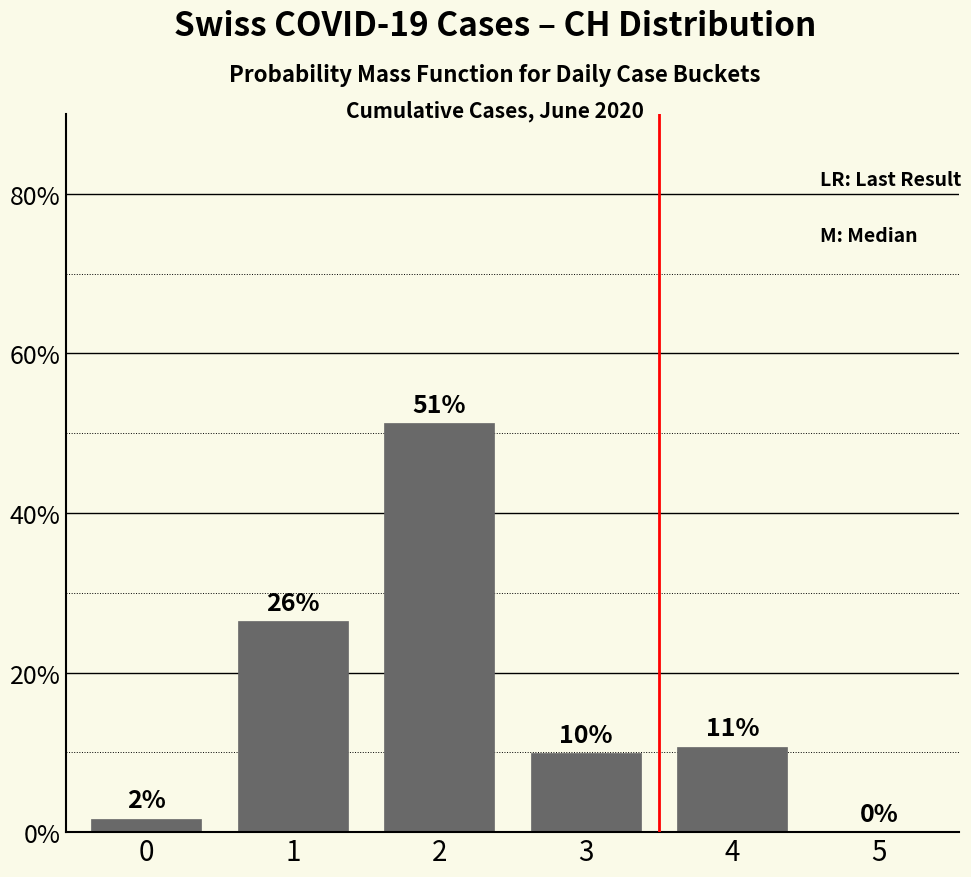

What is the sum of all values?

100.0